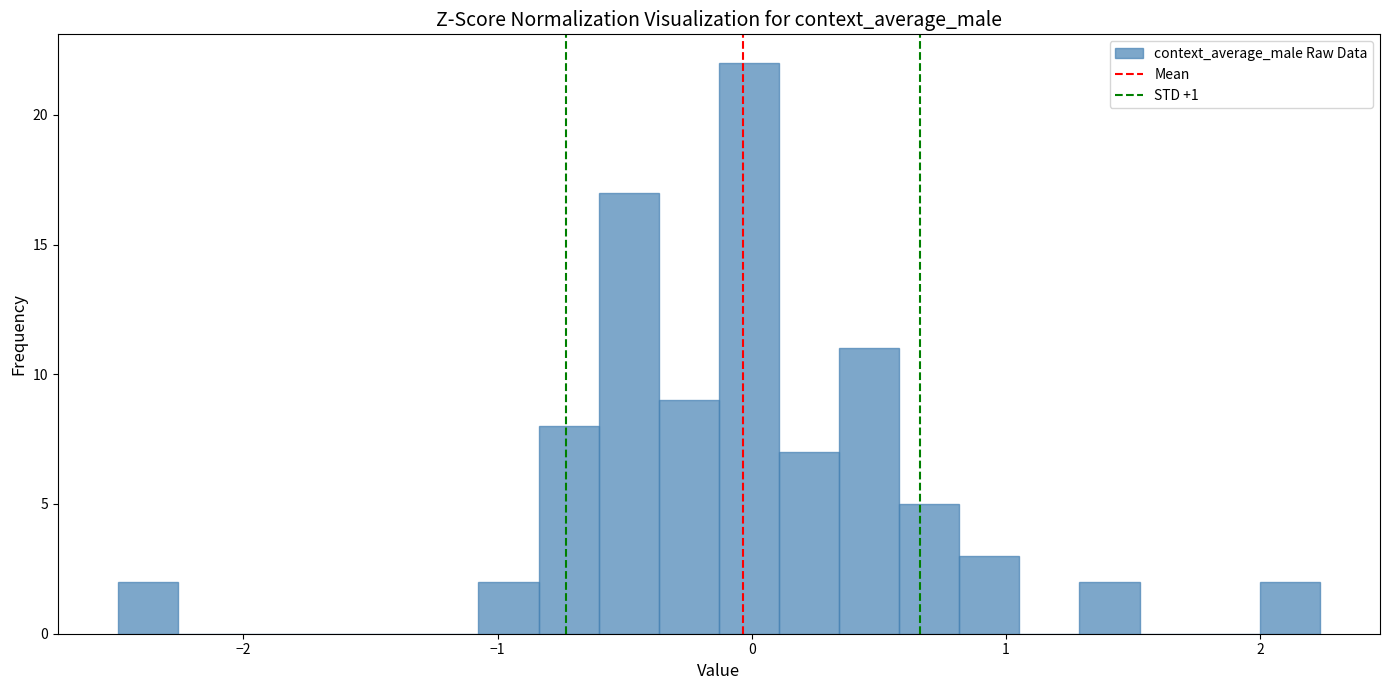

Around what value on the x-axis is the tallest bar? Give the approximate position of its centre, as read against the axis.

0.0